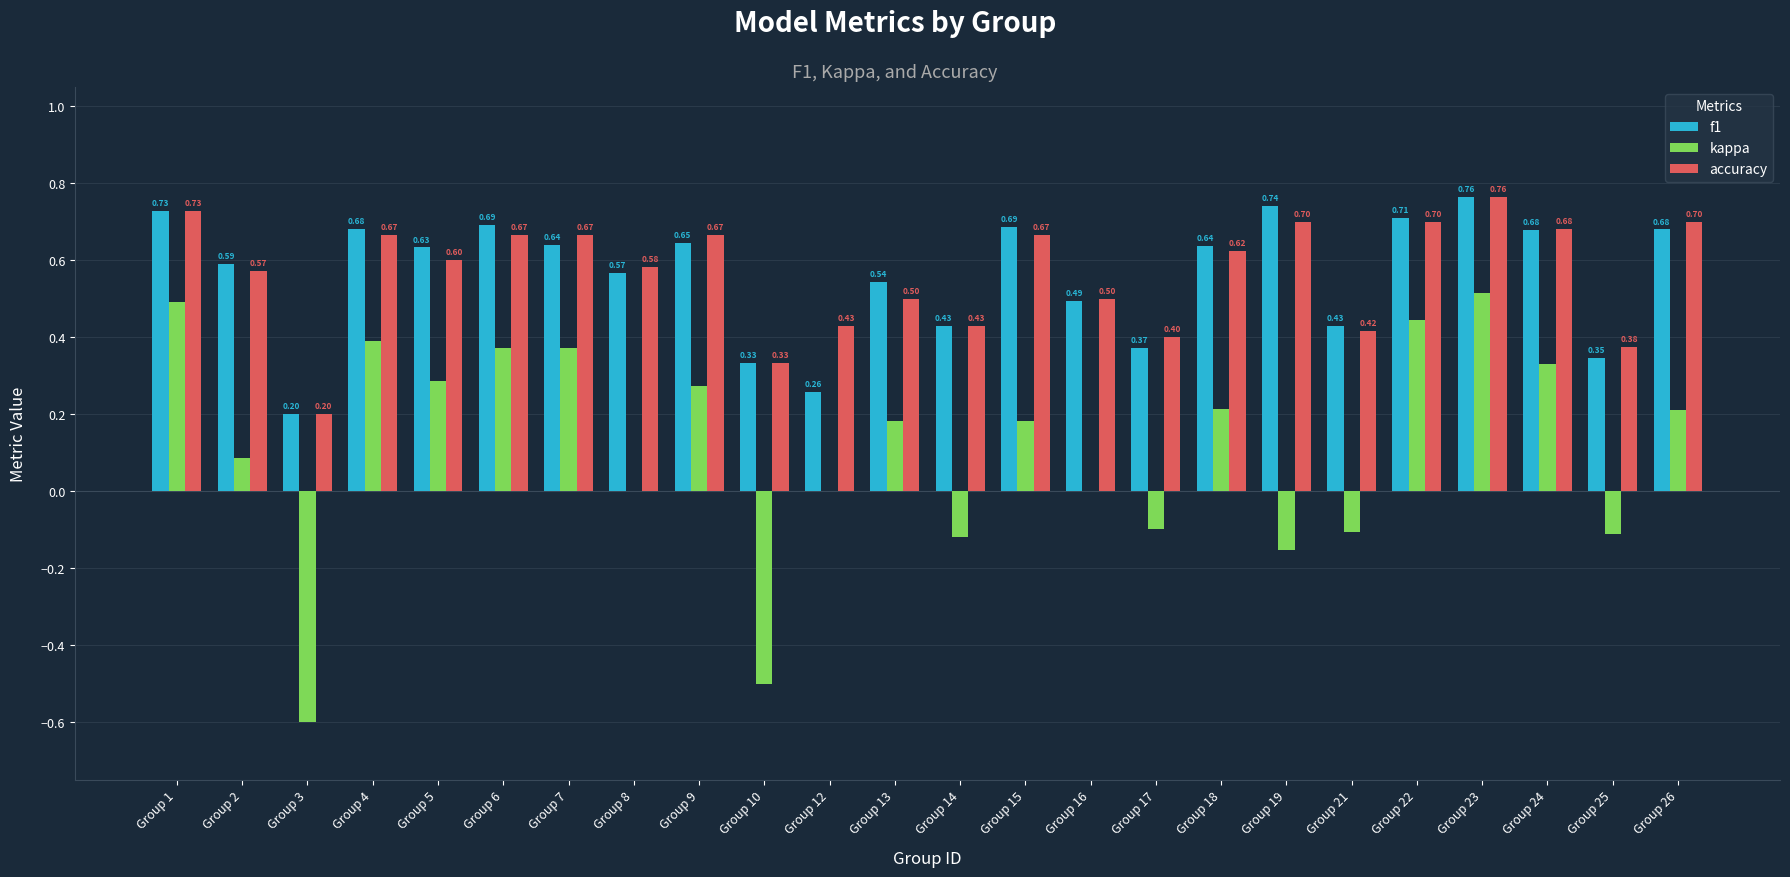

How many groups of bars are there?

24